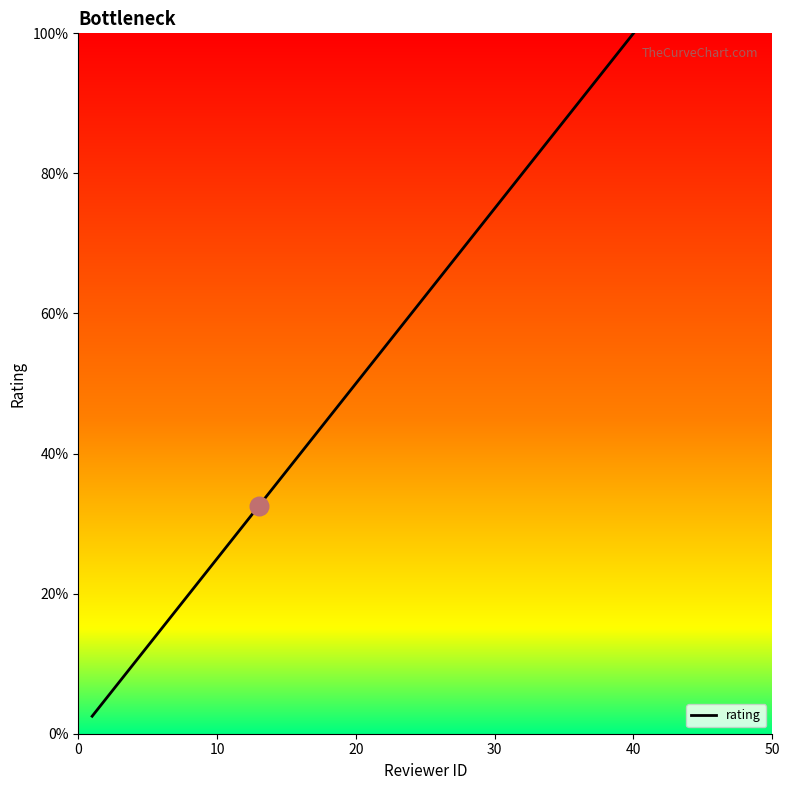

What is the difference between the maximum and minimum values?

97.5